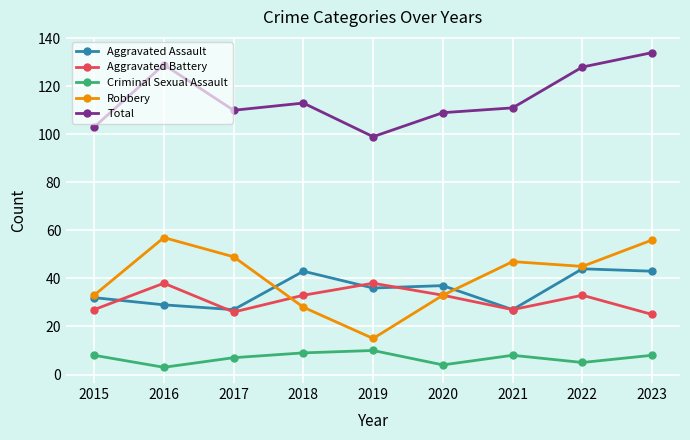

At which category is the sum across all series the highest?

2023